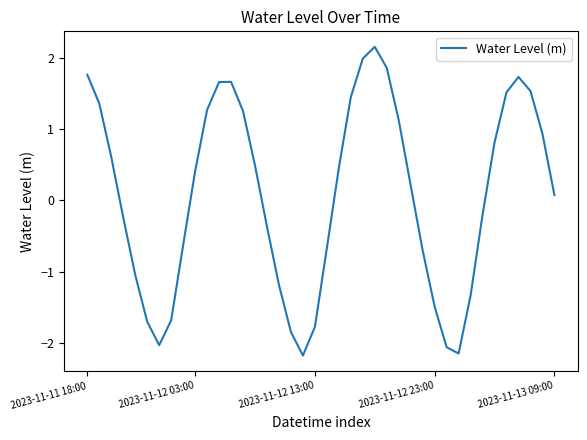

What is the greatest value displayed?

2.2